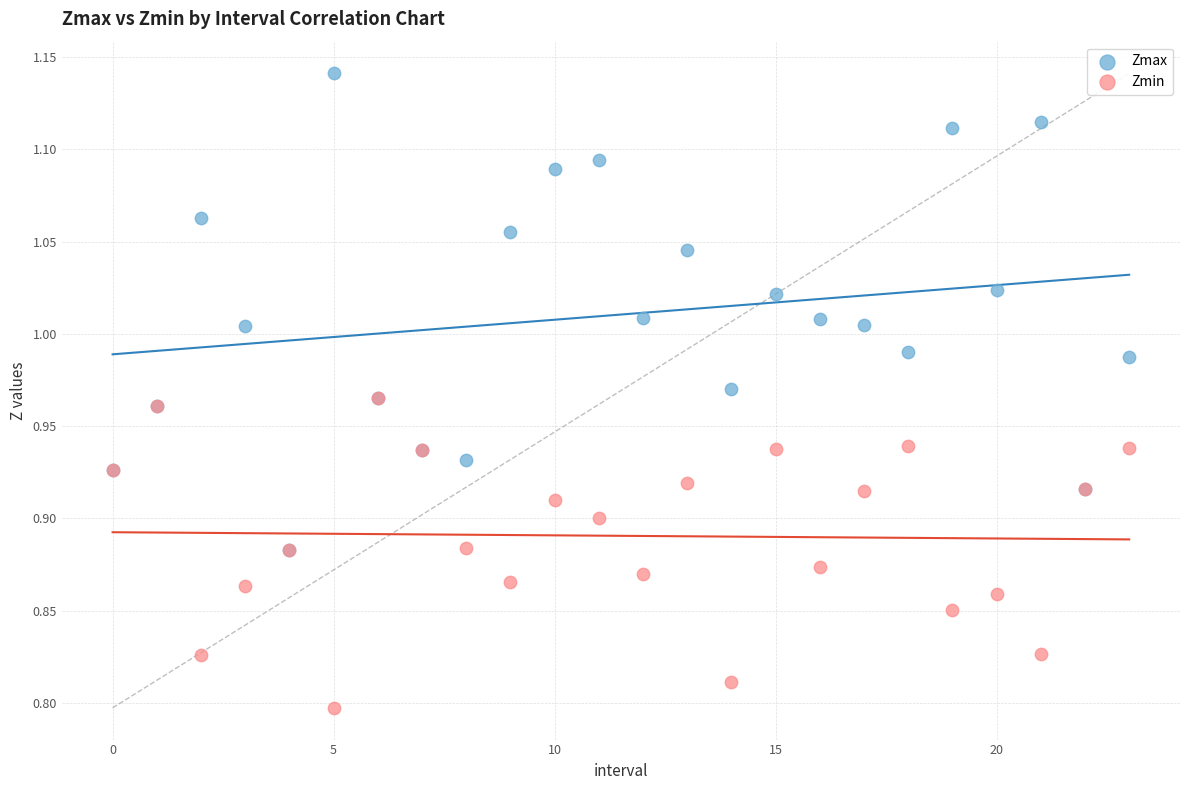

What are all the series names shown in the legend?

Zmax, Zmin